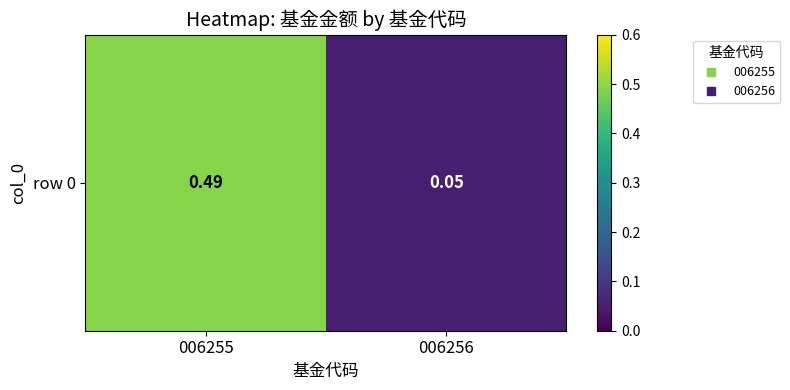

How many series are shown in this chart?

1